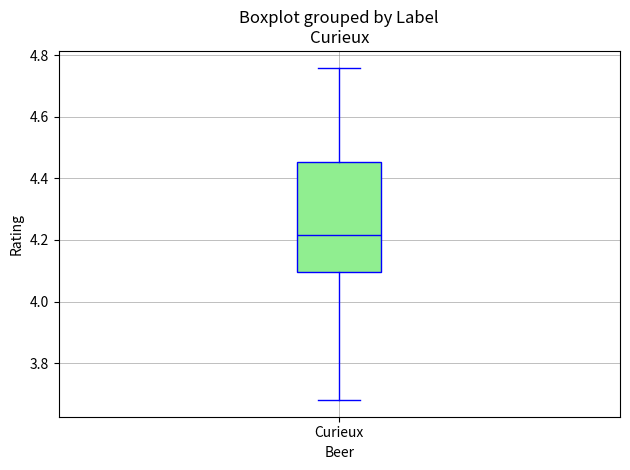

Transcribe this box plot: give where the median line is, the range the box spans, and where the two whiskers end, as read against the y-axis. The values are not printed on the chart, so give them approximately, as read against the axis.

median 4.22, box 4.10 to 4.46, whiskers 3.68 to 4.76